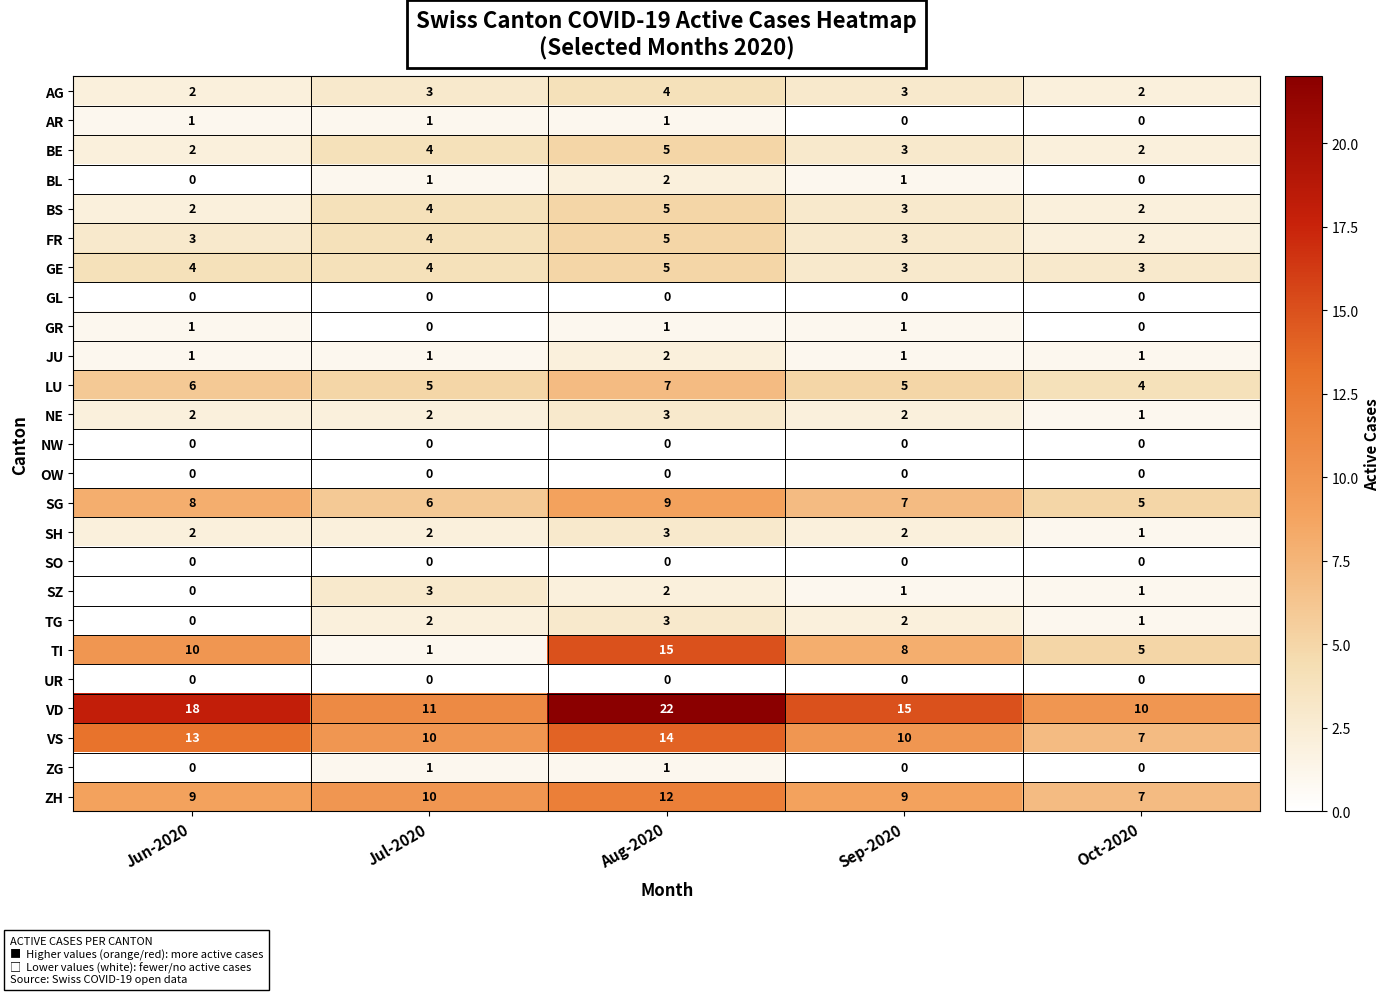

Count the NE values in the range 2 to 3.

4